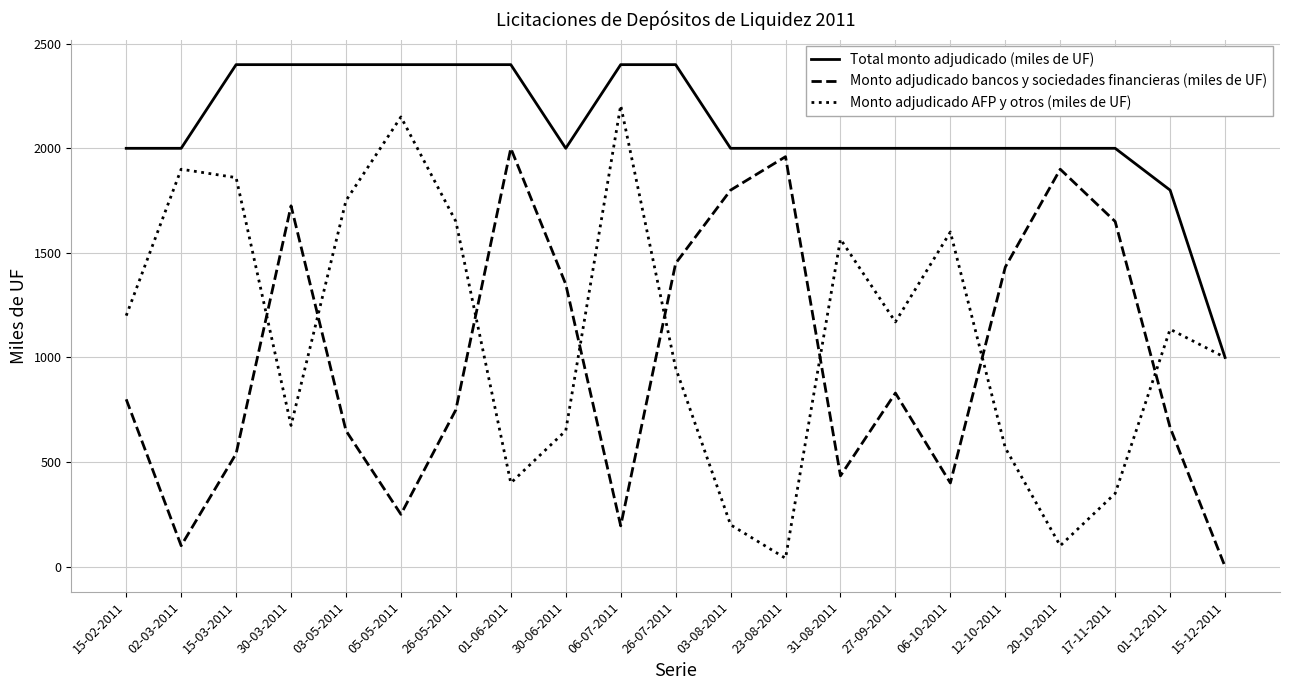

Reading left to right, list all the values displayed in this chart.

Total monto adjudicado (miles de UF): 2000	2000	2400	2400	2400	2400	2400	2400	2000	2400	2400	2000	2000	2000	2000	2000	2000	2000	2000	1800	1000
Monto adjudicado bancos y sociedades financieras (miles de UF): 800	100	540	1725	650	250	750	2000	1350	195	1450	1800	1960	434	830	400	1432	1900	1650	665	0
Monto adjudicado AFP y otros (miles de UF): 1200	1900	1860	675	1750	2150	1650	400	650	2205	950	200	40	1566	1170	1600	568	100	350	1135	1000